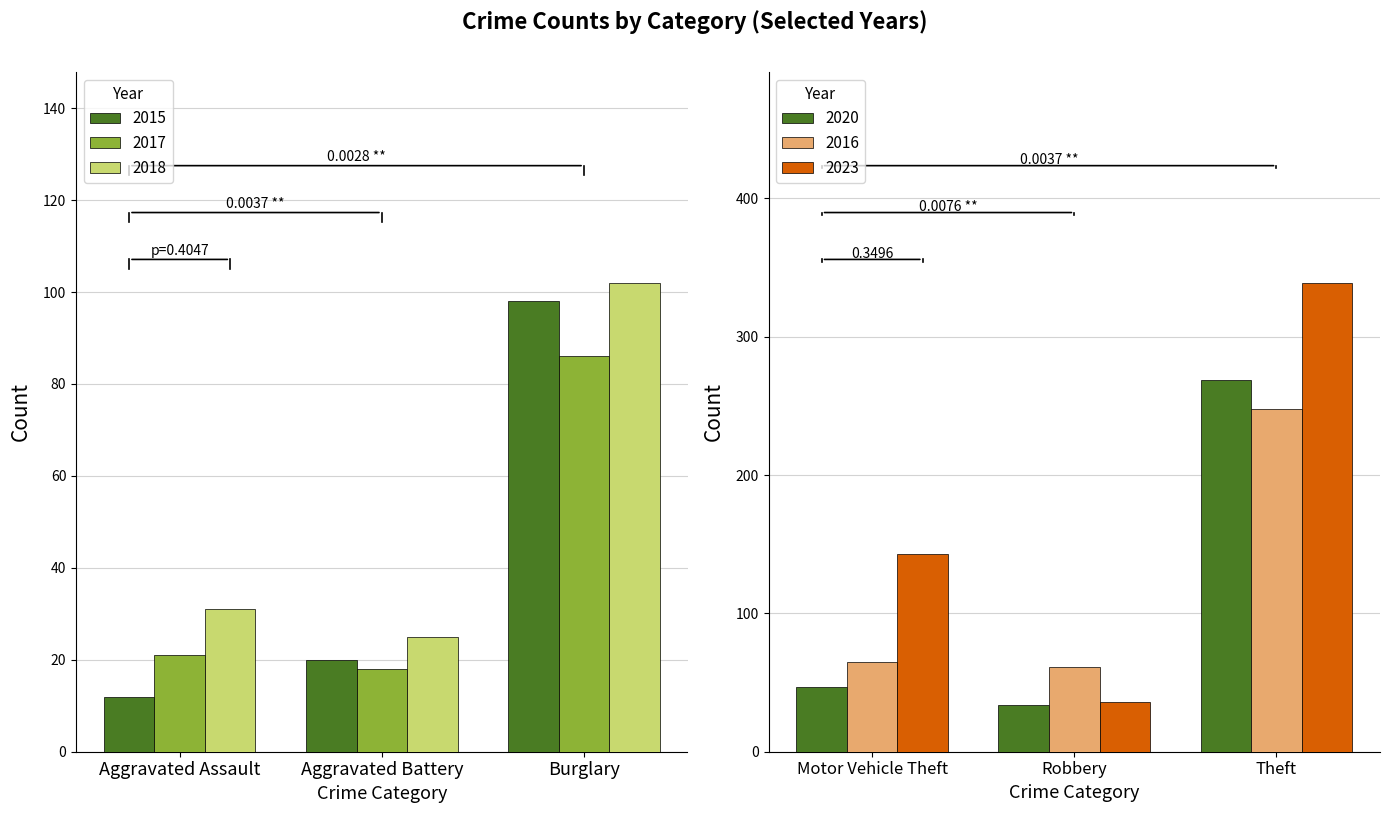

Where is 2018 nearest to the value 63?

Aggravated Assault